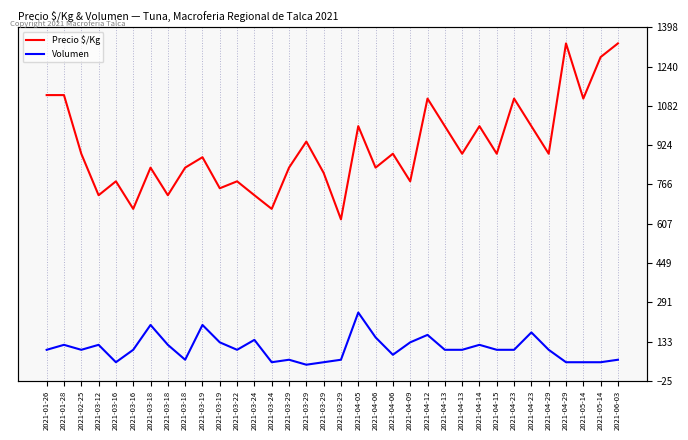

Rank the series at 2021-03-29 from highest to lowest value.

Precio $/Kg, Volumen